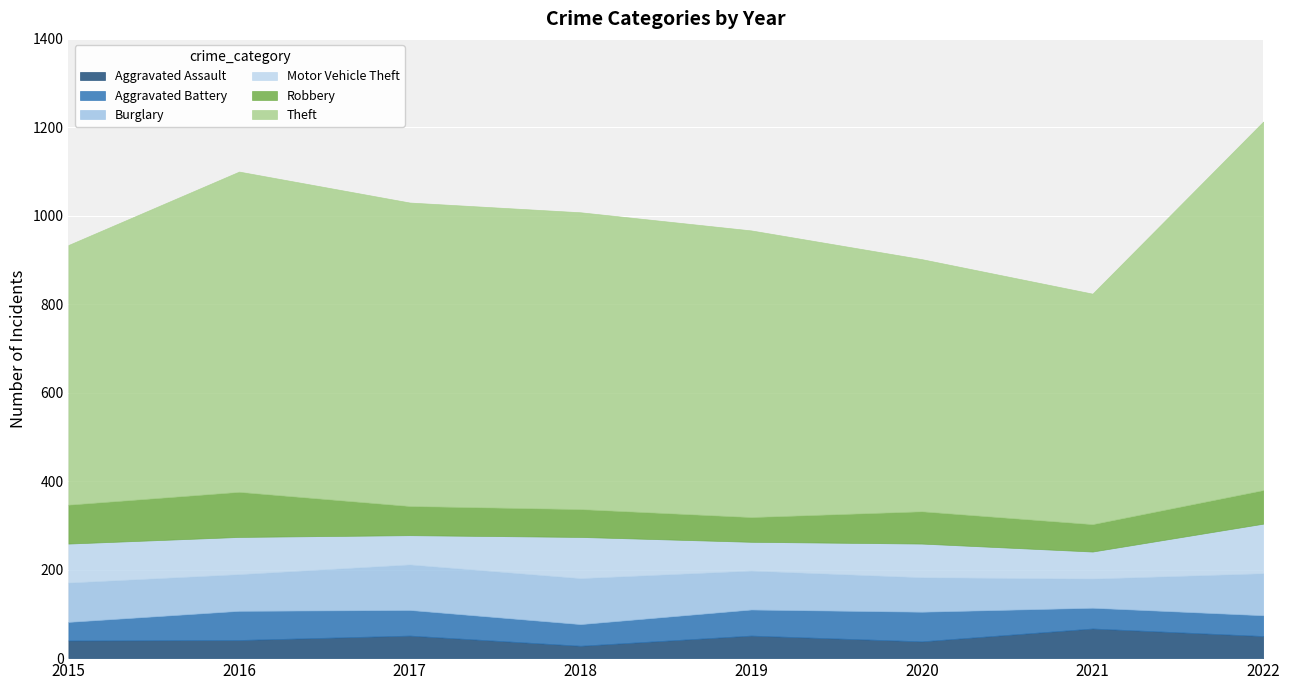

What are all the series names shown in the legend?

Aggravated Assault, Aggravated Battery, Burglary, Motor Vehicle Theft, Robbery, Theft